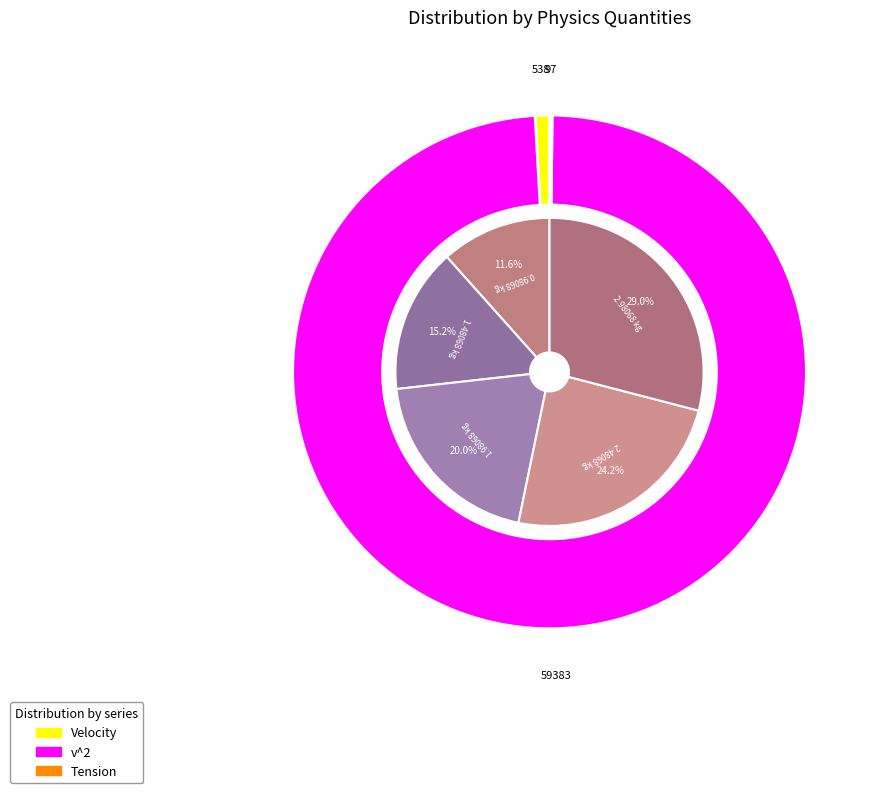

Which series changed the most between Tension and 4?

v^2